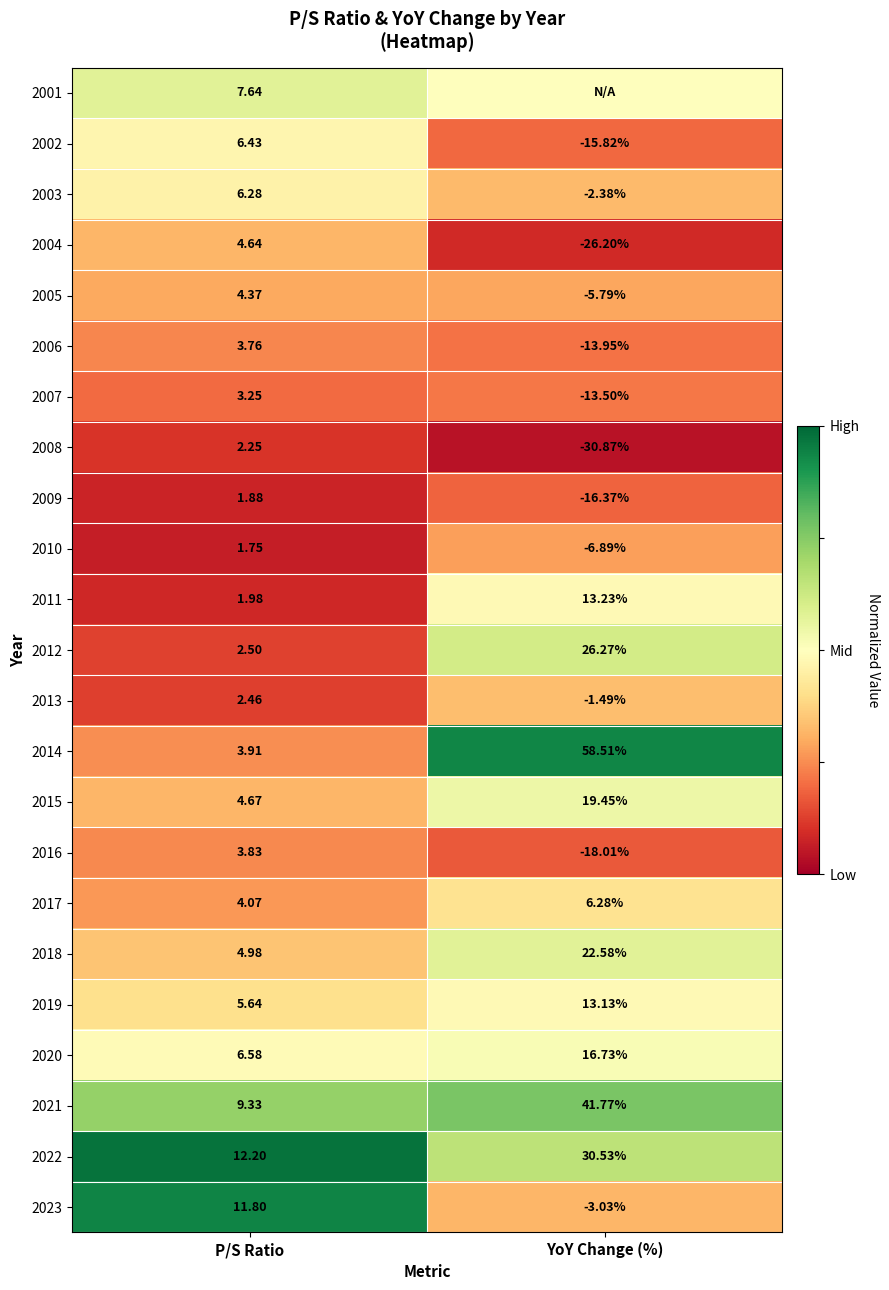

Is the value of 2010 at P/S Ratio greater than the value of 2019 at P/S Ratio?

No